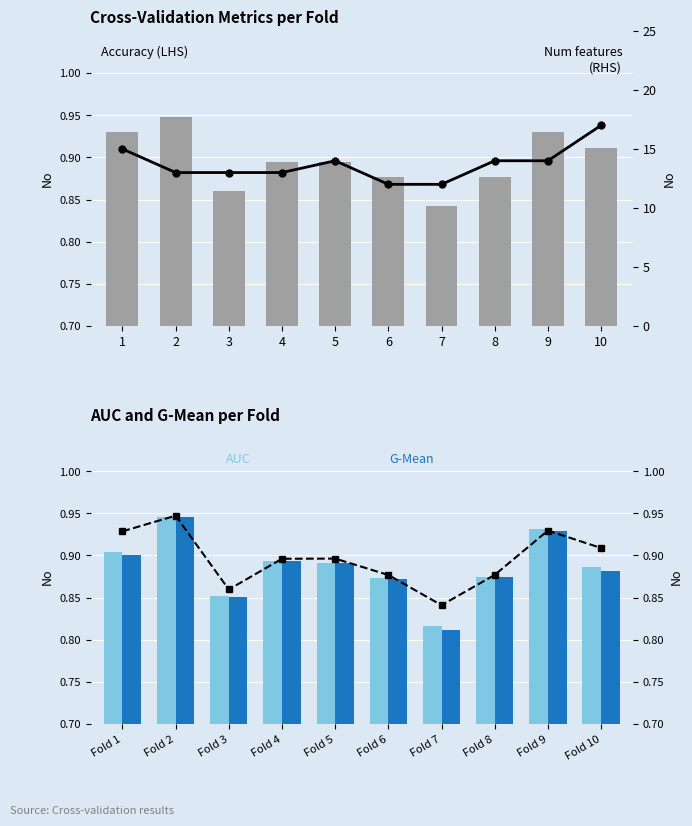

What is the spread (max minus min) of values at 9?

13.1